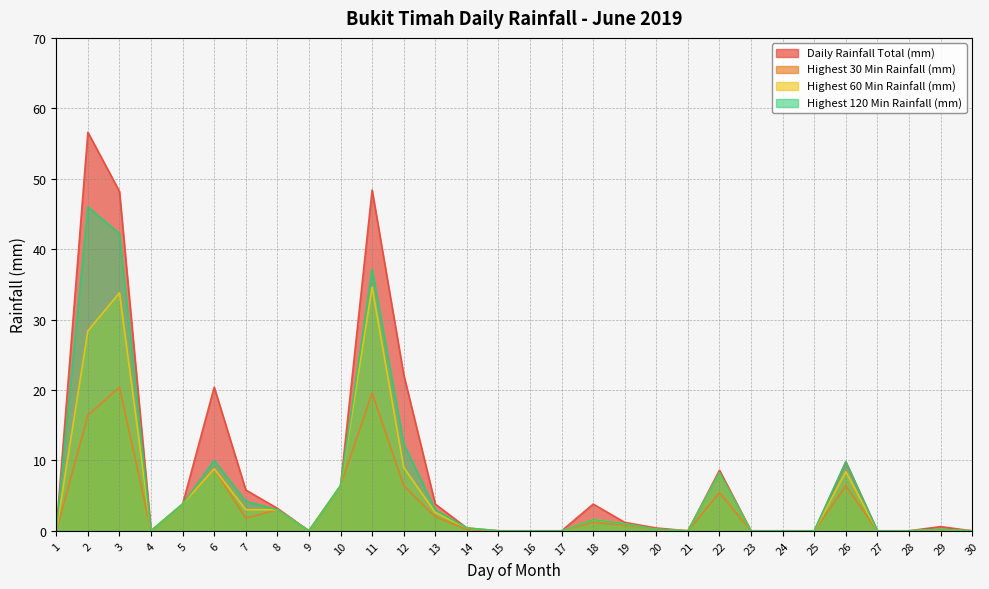

Rank the series at 26 from highest to lowest value.

Daily Rainfall Total (mm), Highest 120 Min Rainfall (mm), Highest 60 Min Rainfall (mm), Highest 30 Min Rainfall (mm)